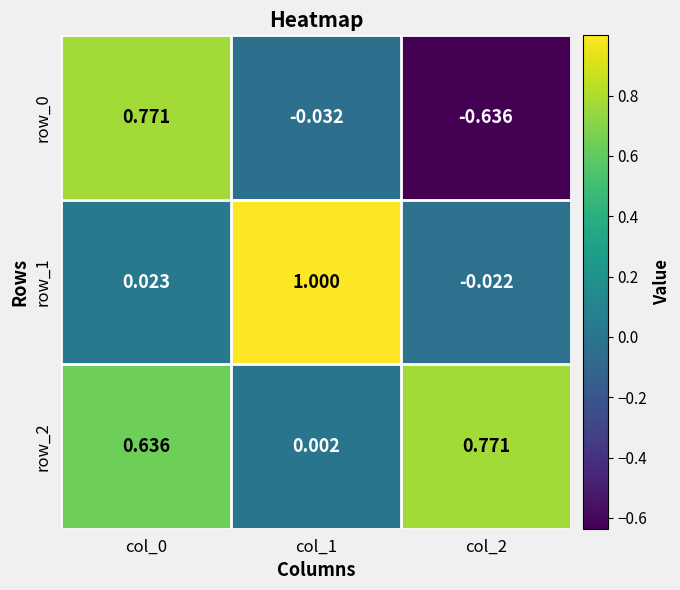

At how many categories does at least one series exceed 0?

3